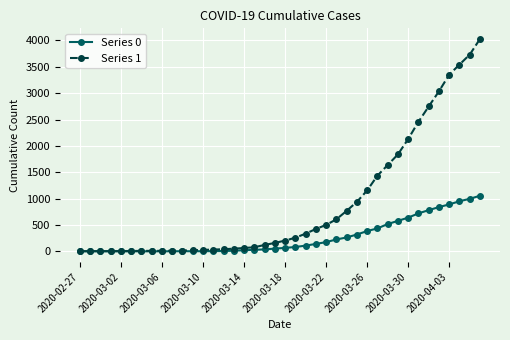

Which series has the largest range (max minus min)?

Series 1